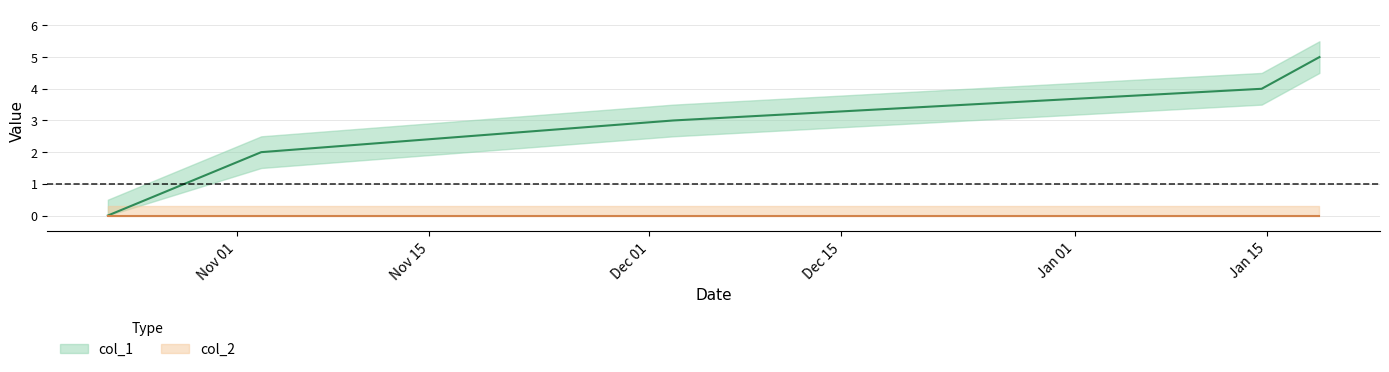

What is the average value?

3